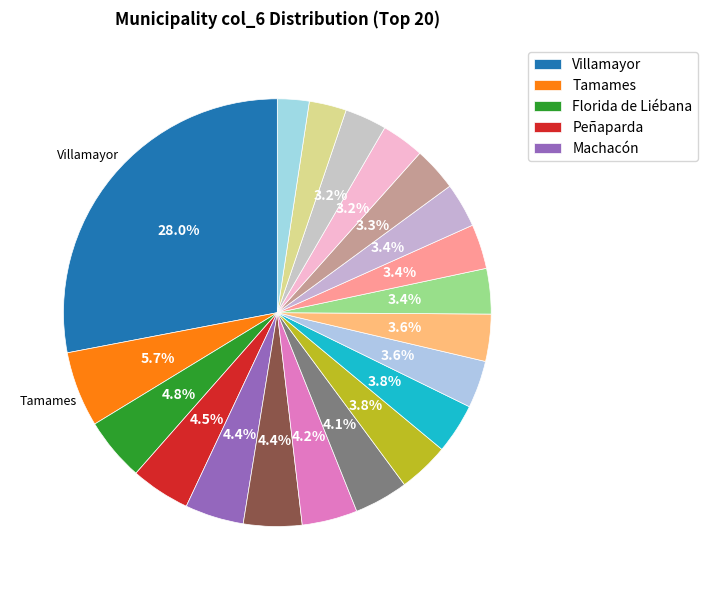

Which slice is the largest?

Villamayor